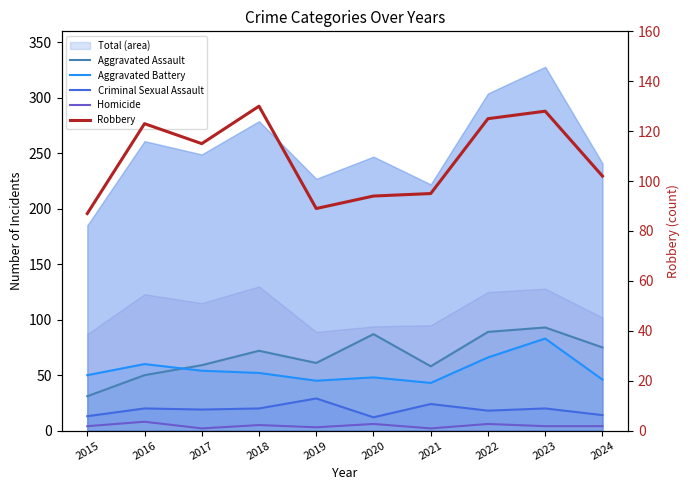

Does the chart display data point markers on the line(s)?

No